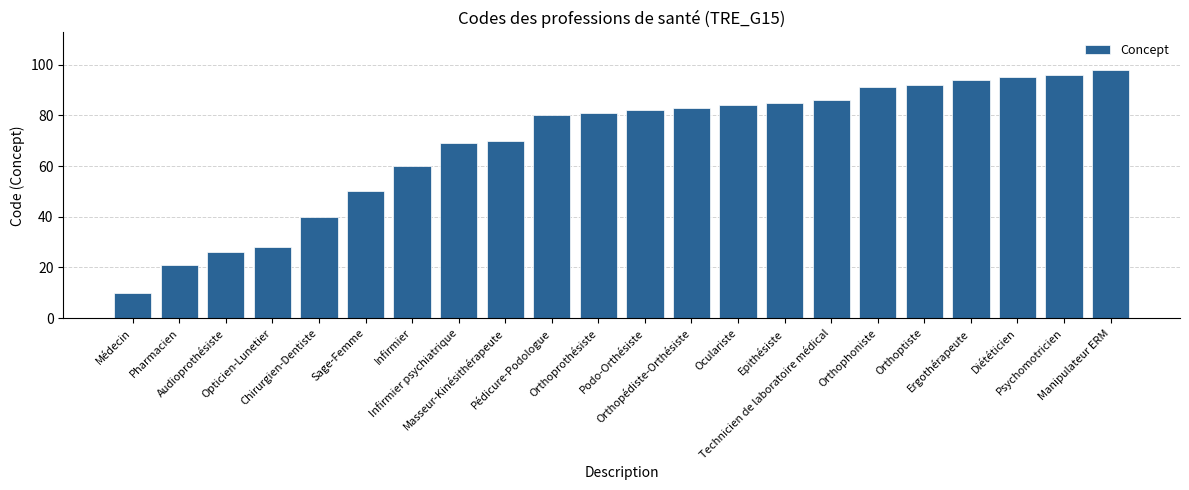

What is the difference between the second highest and second lowest values?

75